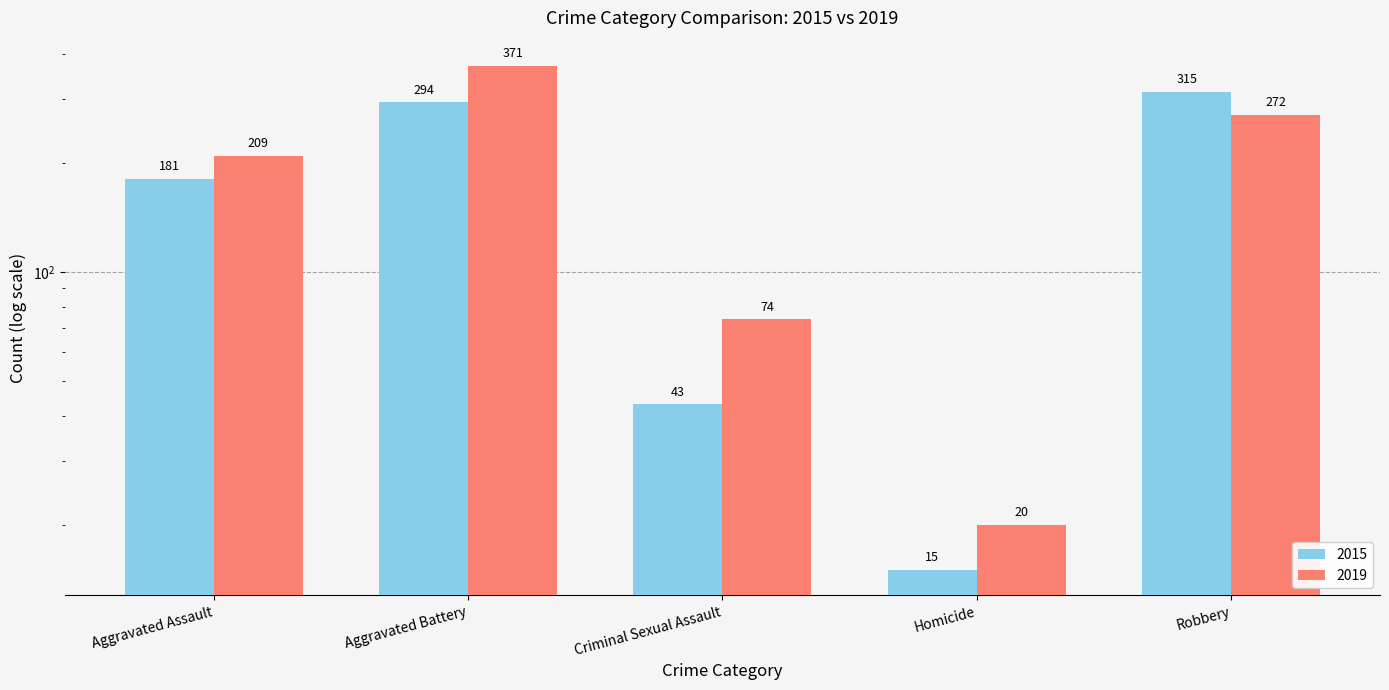

At which label is 2015 closest to 165?

Aggravated Assault